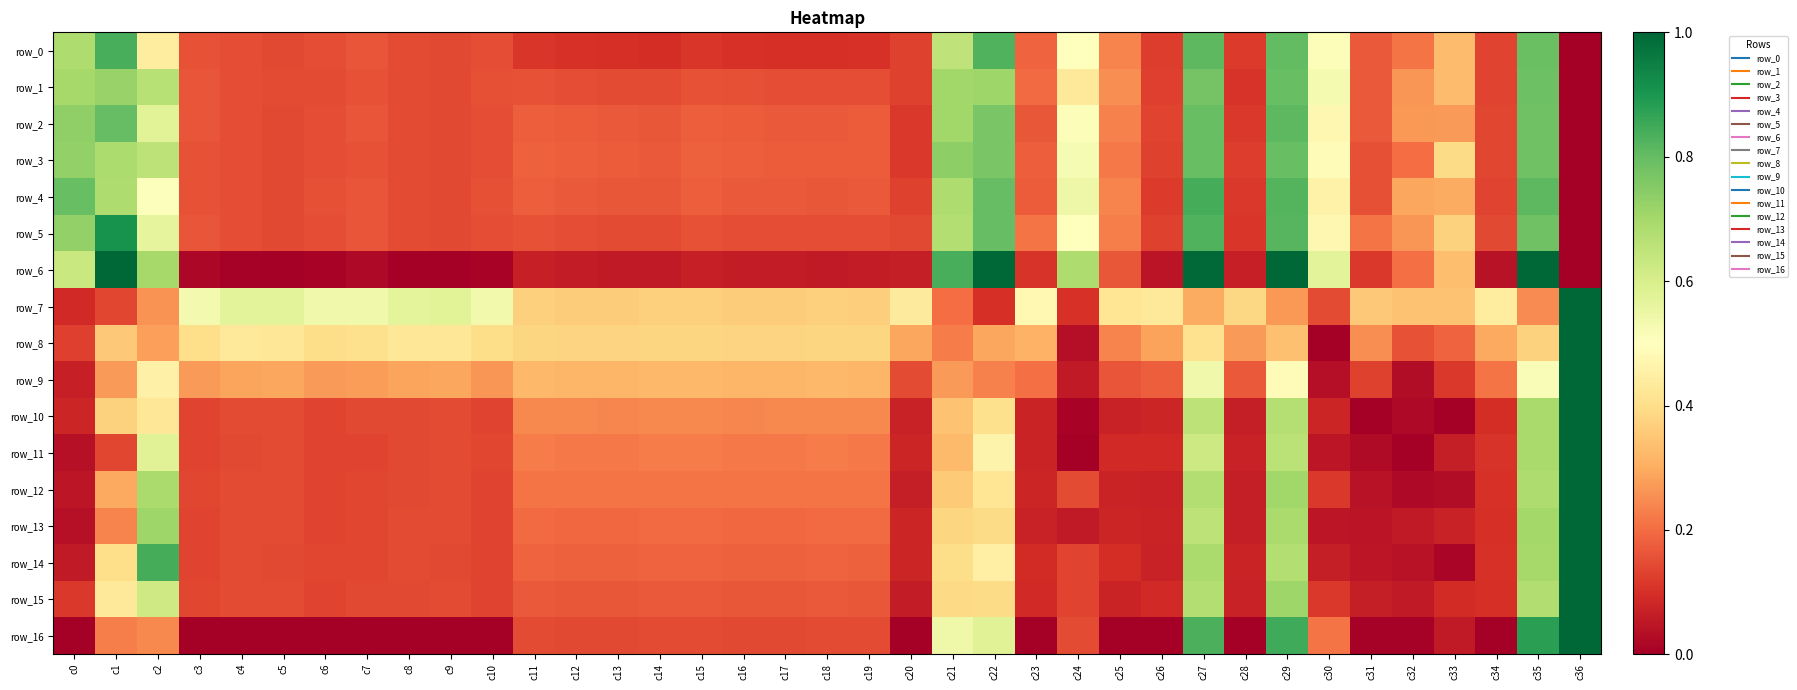

What is the difference between the maximum and second lowest values in the row_13 series?

1.0